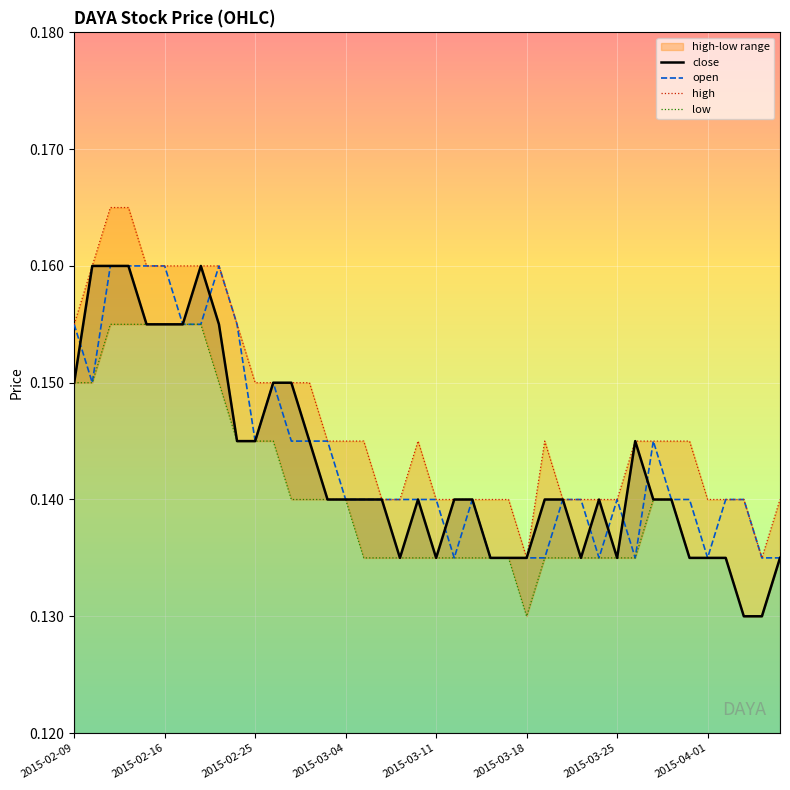

True or false: high has more than 0 interior local peaks.

True